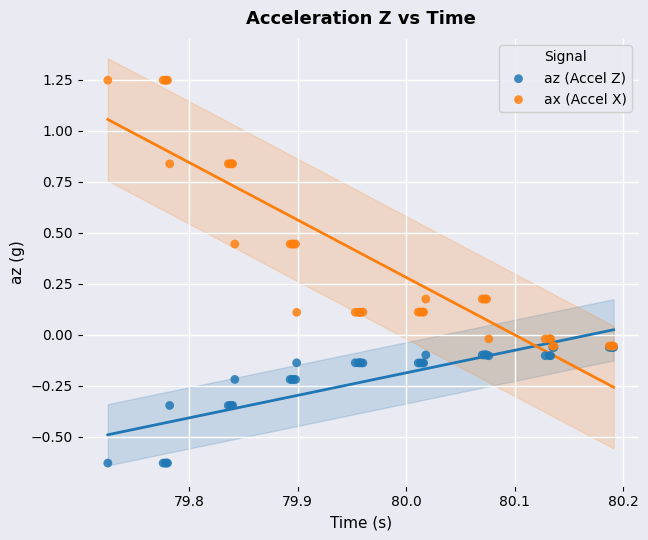

What are all the series names shown in the legend?

az (Accel Z), ax (Accel X)